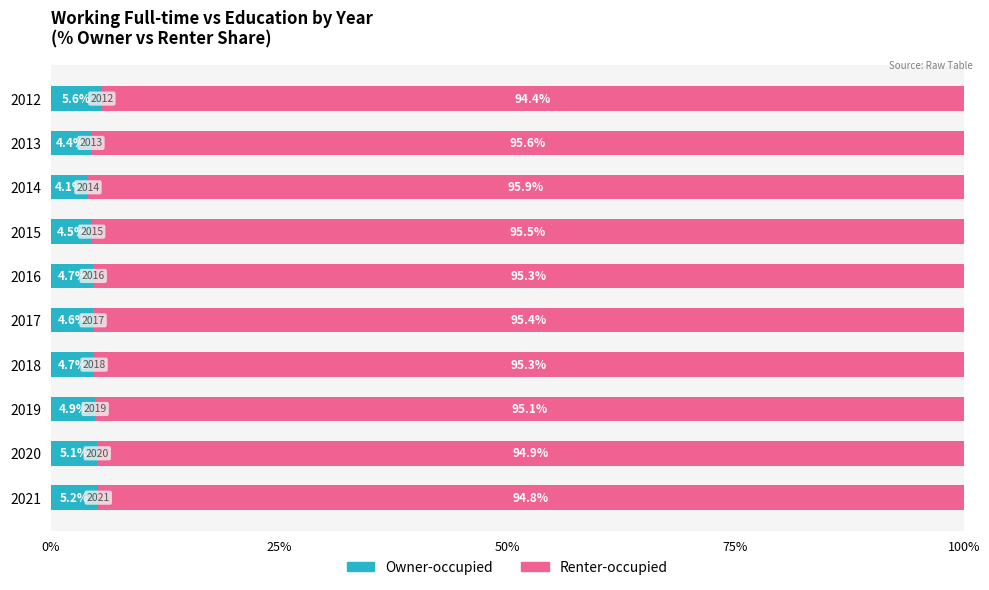

What are all the series names shown in the legend?

Owner-occupied, Renter-occupied